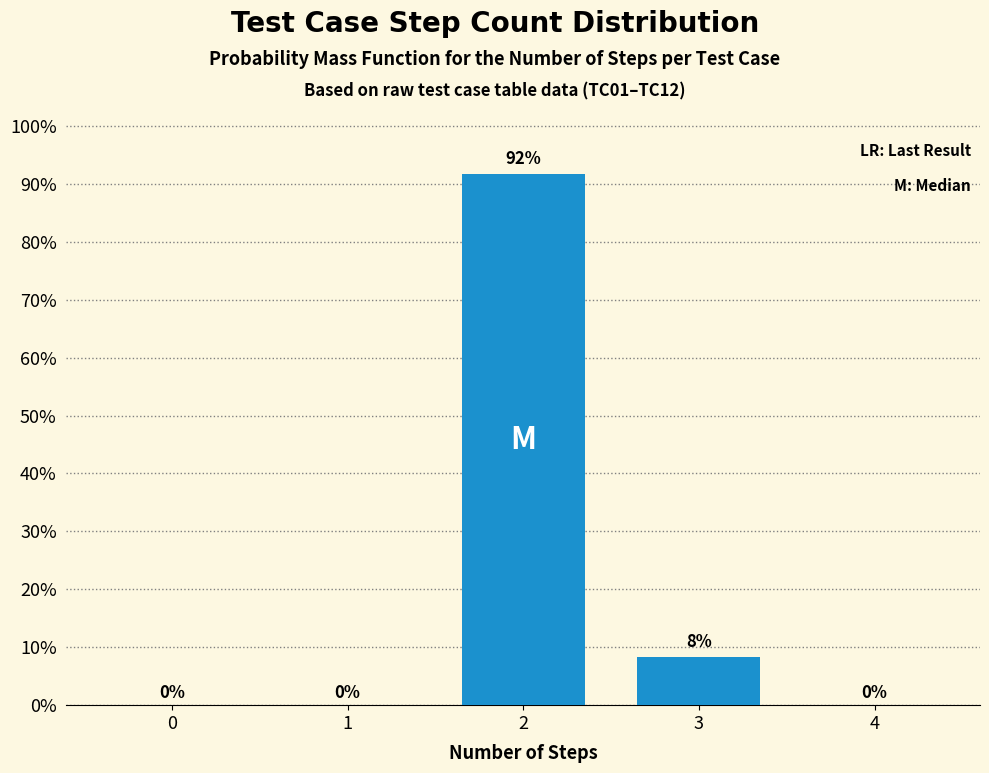

What is the approximate value at 3?

8.3